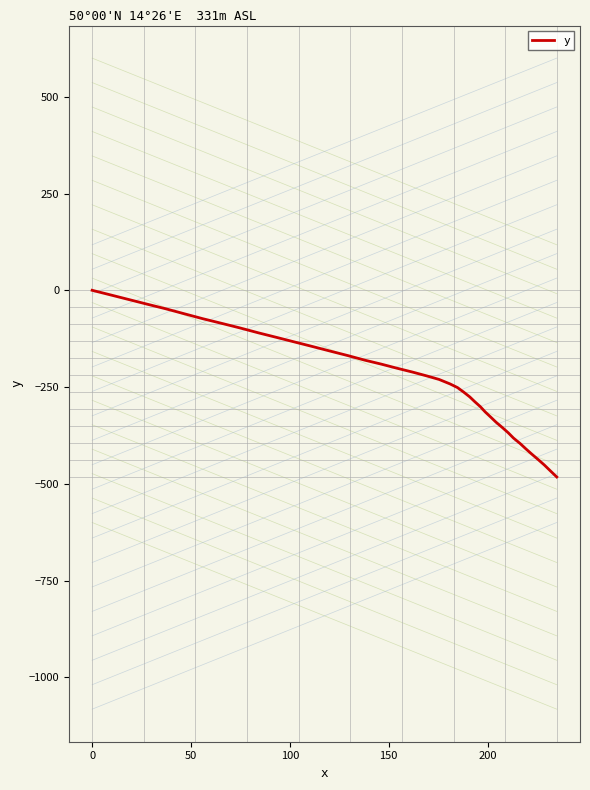

What is the difference between the maximum and minimum values?

482.4